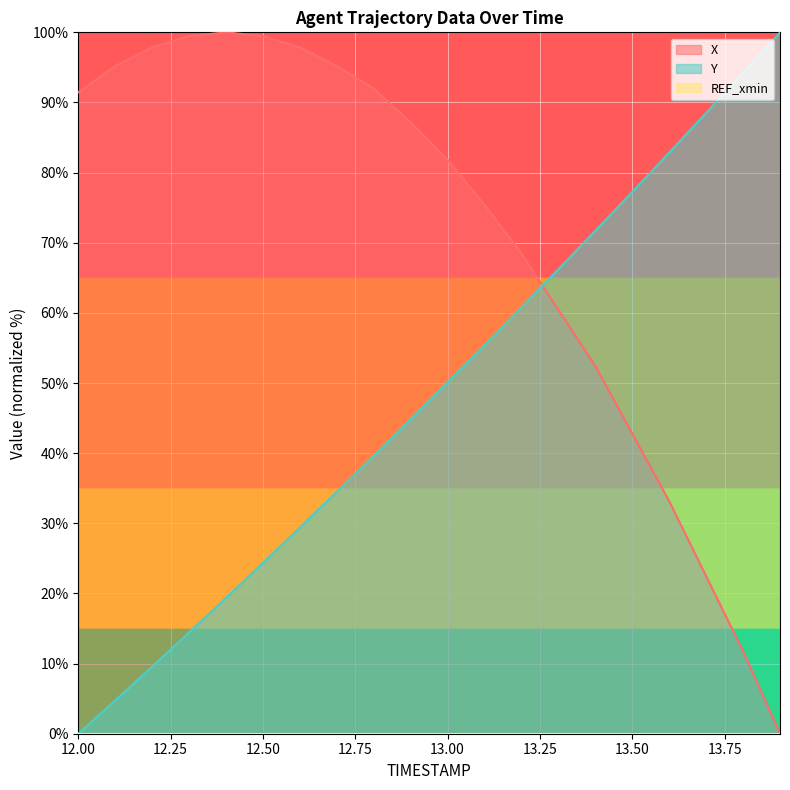

What is the maximum value shown in the chart?

100.0